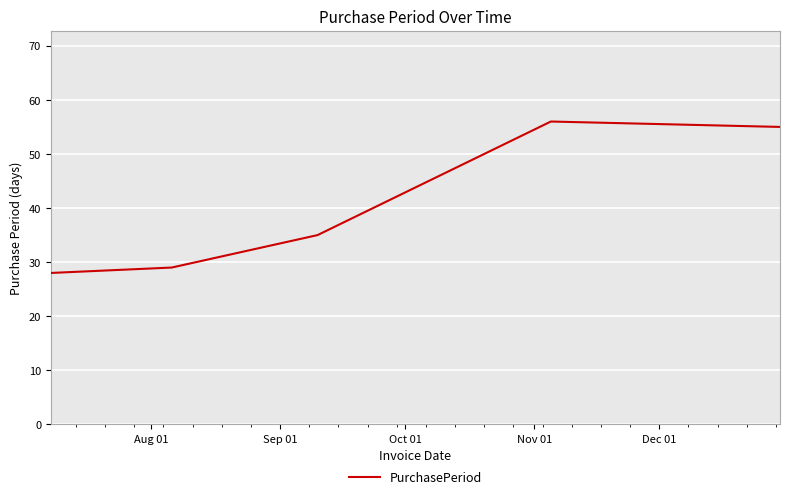

What is the difference between the second highest and minimum values?

27